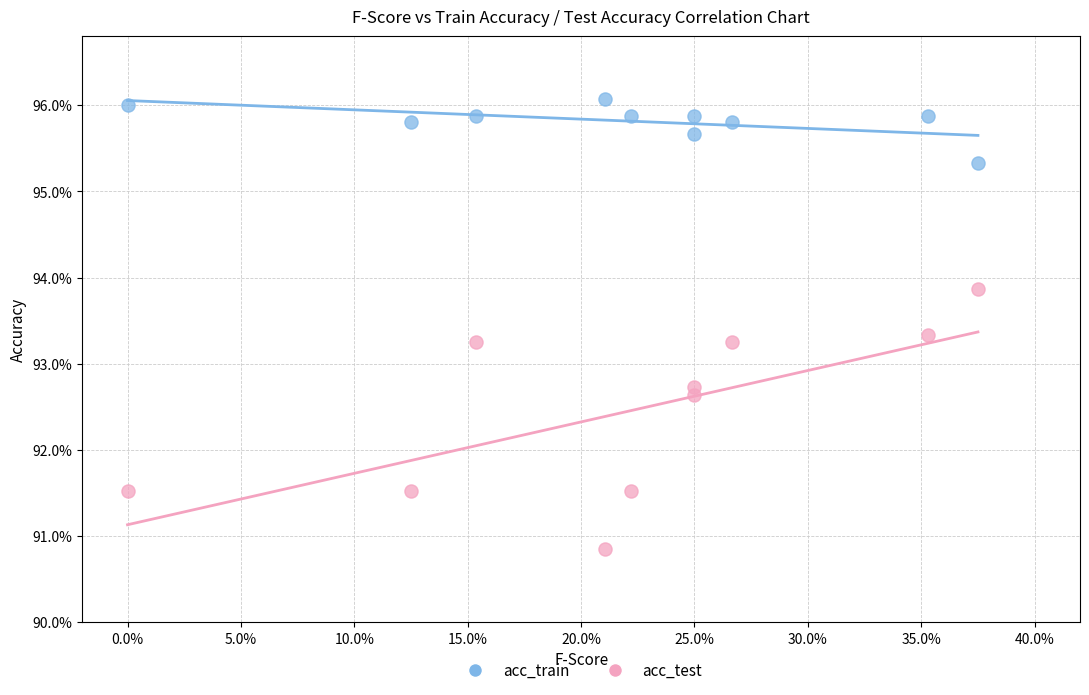

What are all the series names shown in the legend?

acc_train, acc_test